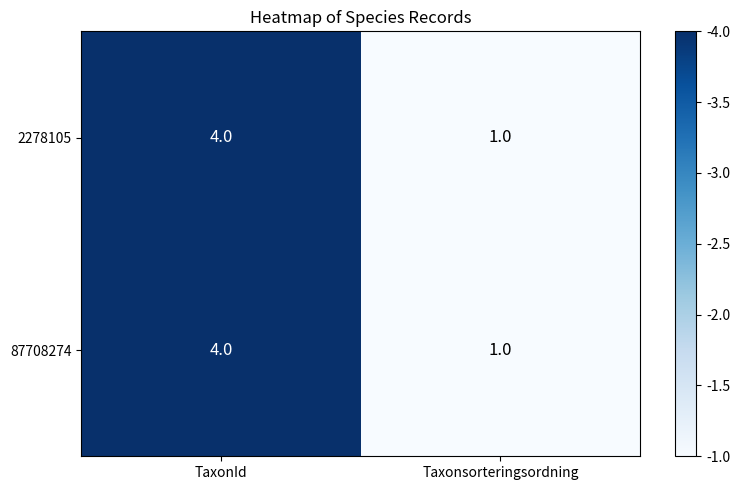

Reading left to right, what are all the values shown in this chart?

2278105: TaxonId=4	Taxonsorteringsordning=1
87708274: TaxonId=4	Taxonsorteringsordning=1